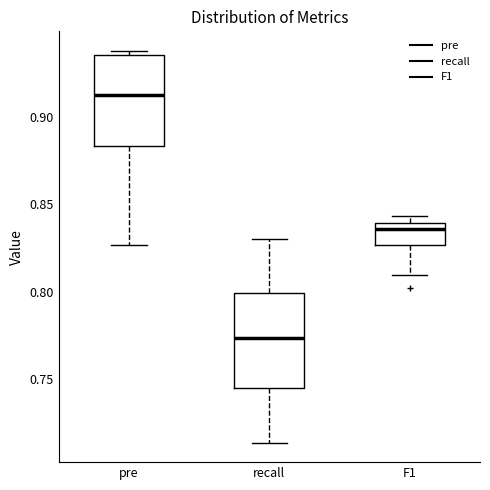

Which box has the lowest median line?

recall